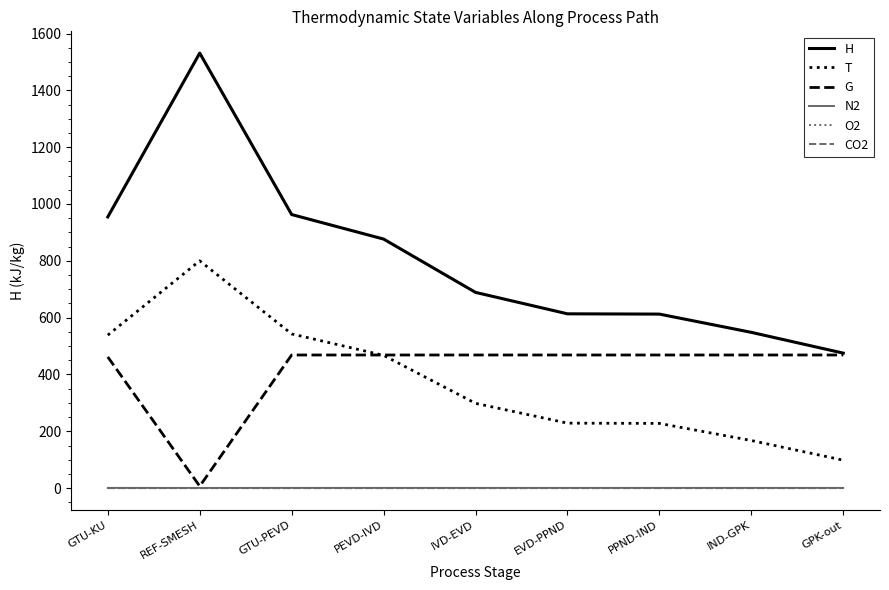

What is the total value across all series at IVD-EVD?

1456.9